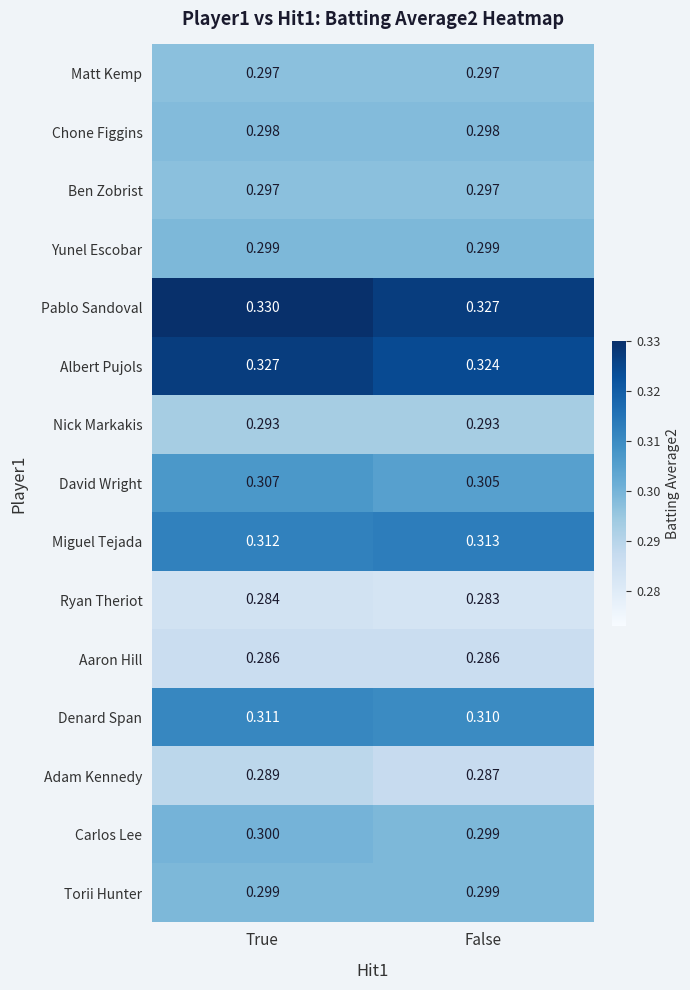

Which category has the lowest value across all series?

False